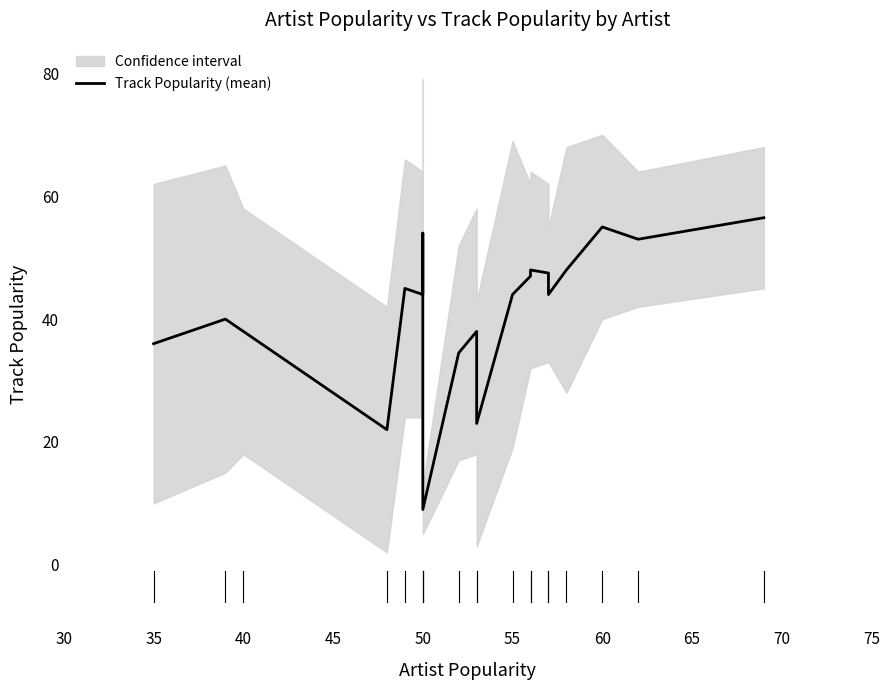

What position from the left is 55?

6